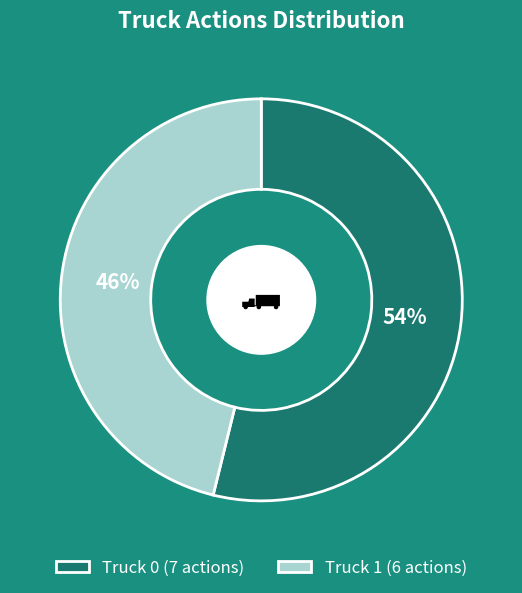

The Truck 1 slice represents 52% of the pie. True or false?

False